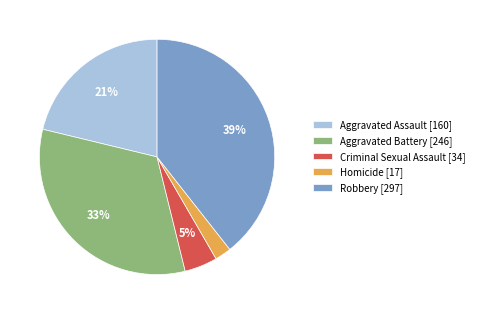

What is the smallest slice in the pie chart?

Homicide